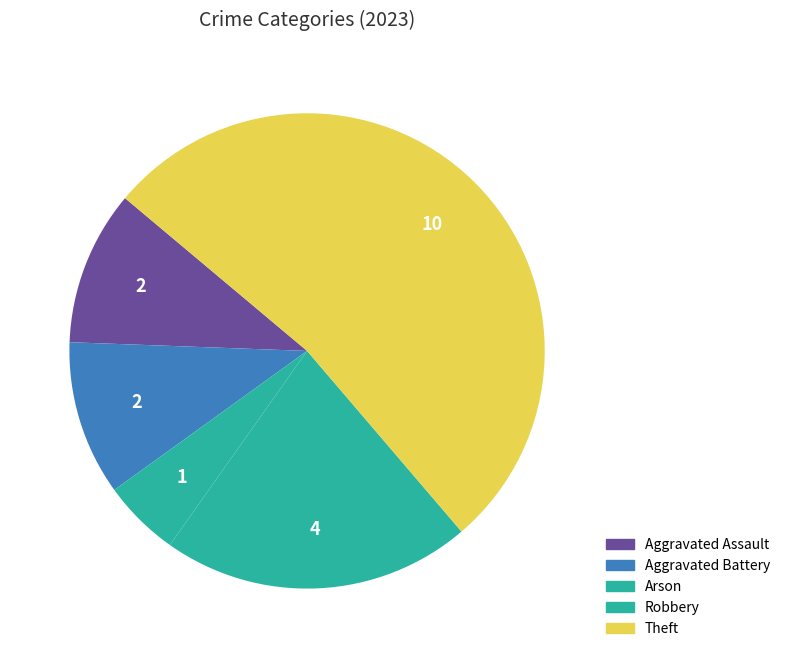

Is it true that Theft is 53% of the pie?

True